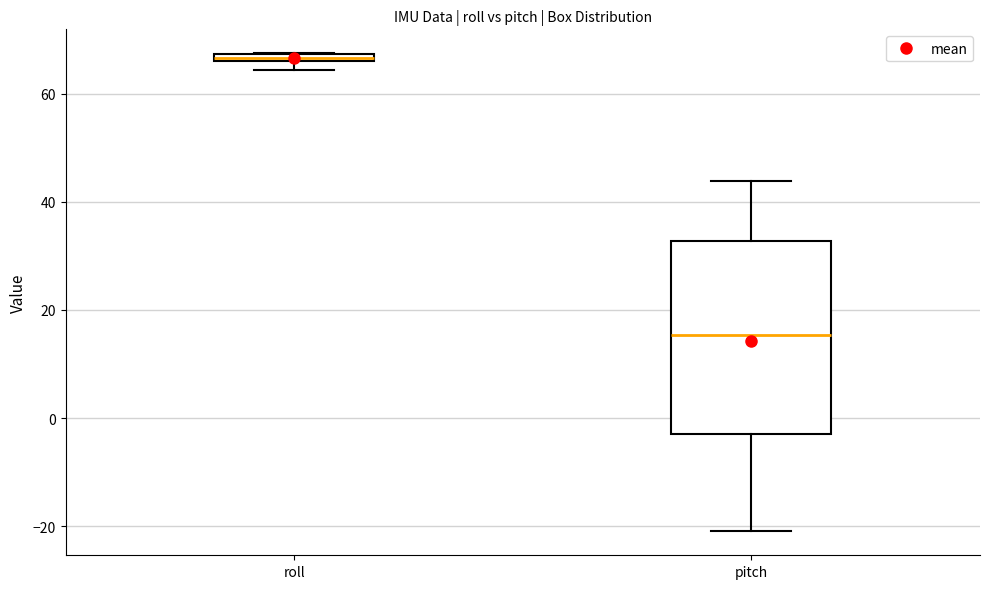

Comparing the boxes themselves (not the whiskers), which one is the tallest?

pitch